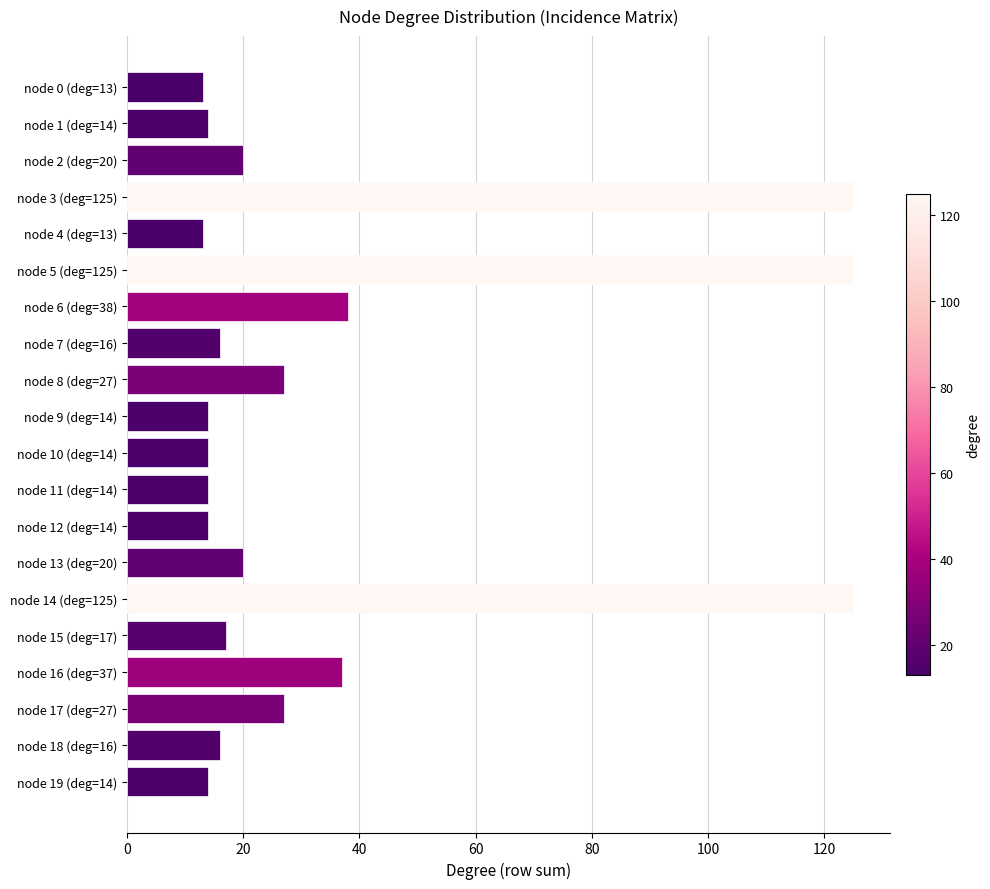

The value at node 7 (deg=16) is 16. True or false?

True